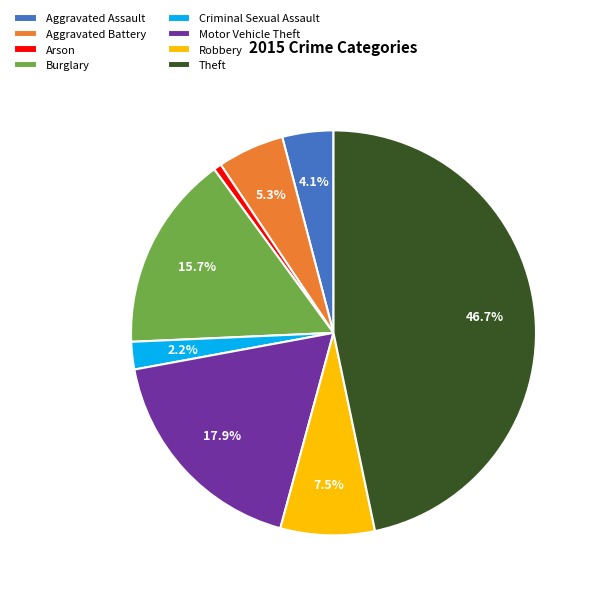

The Theft slice represents 38% of the pie. True or false?

False